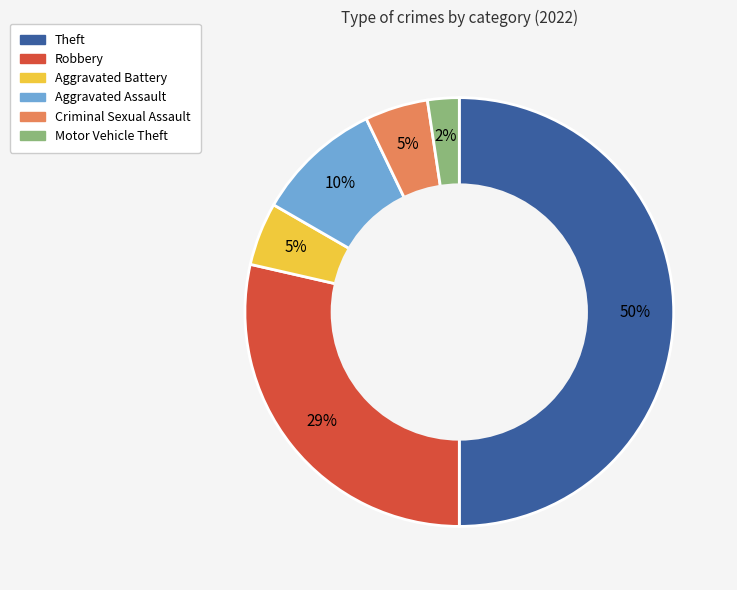

The Criminal Sexual Assault slice represents 5% of the pie. True or false?

True